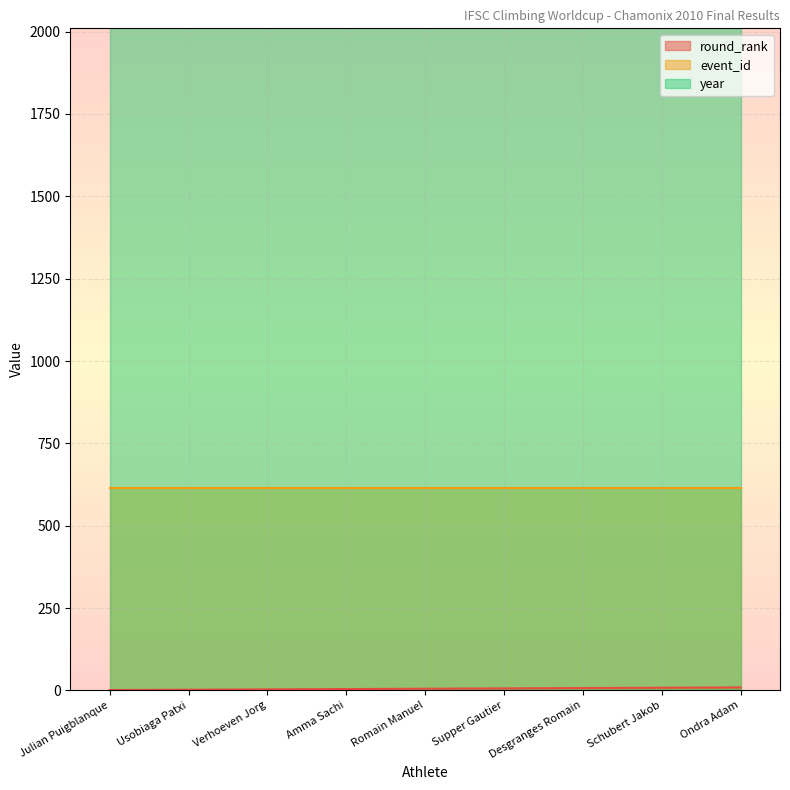

True or false: year and round_rank intersect in this chart.

False